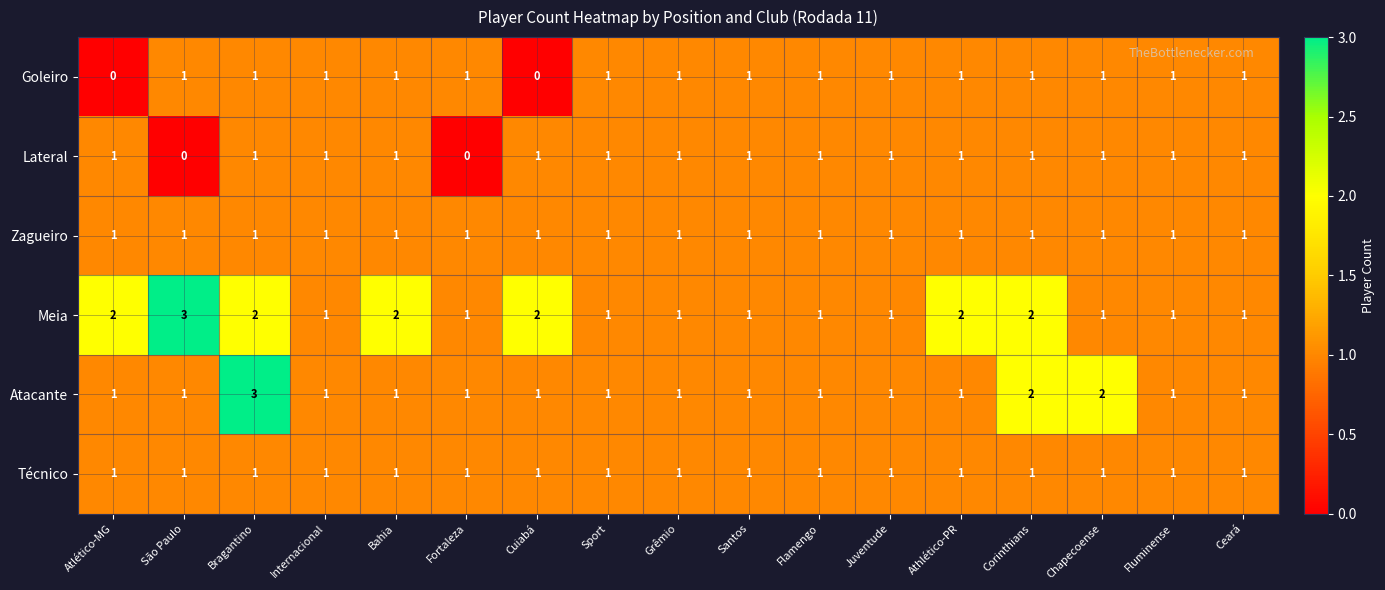

What is the total value across all series at Fortaleza?

5